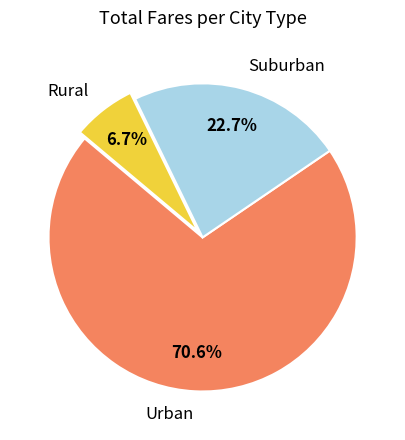

Which has a higher value, Rural or Urban?

Urban